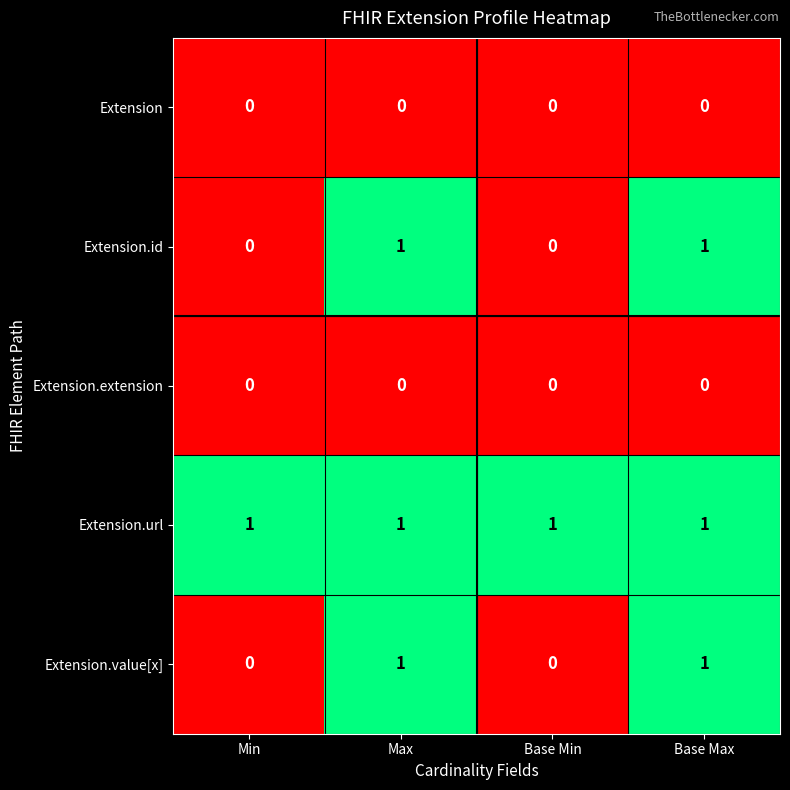

What is the total value across all series at Base Max?

3